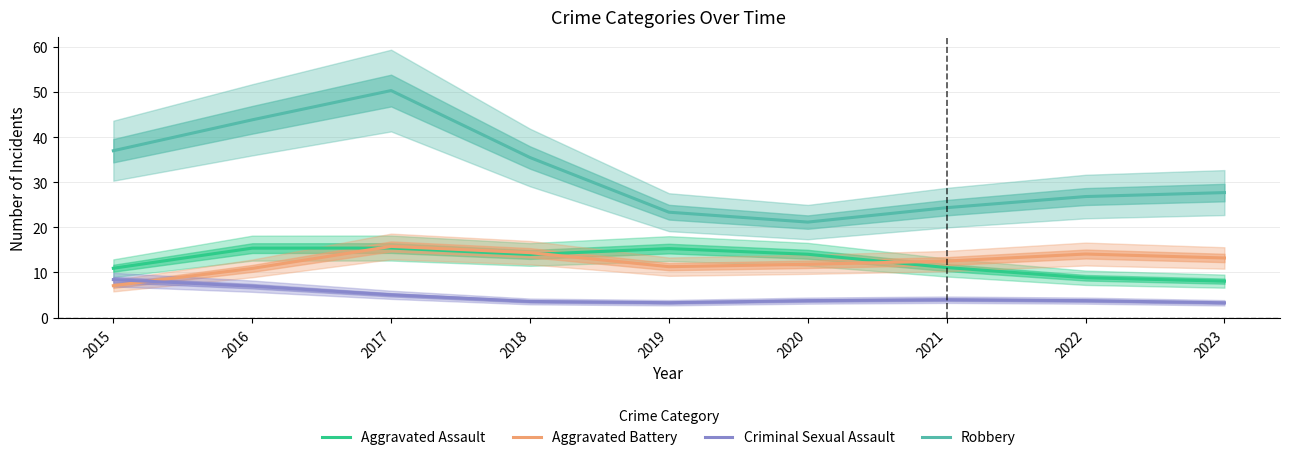

Between which two adjacent categories do Aggravated Assault and Aggravated Battery first intersect?

2016 and 2017